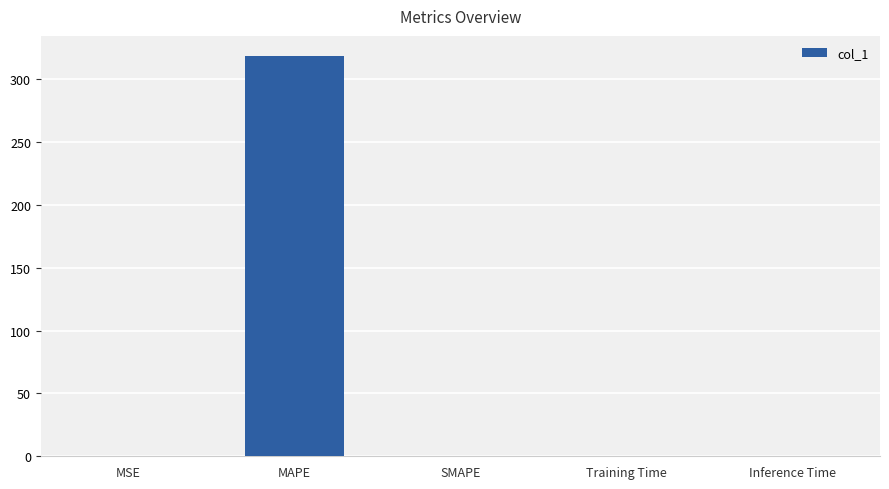

What value does the data have at MAPE?

318.7